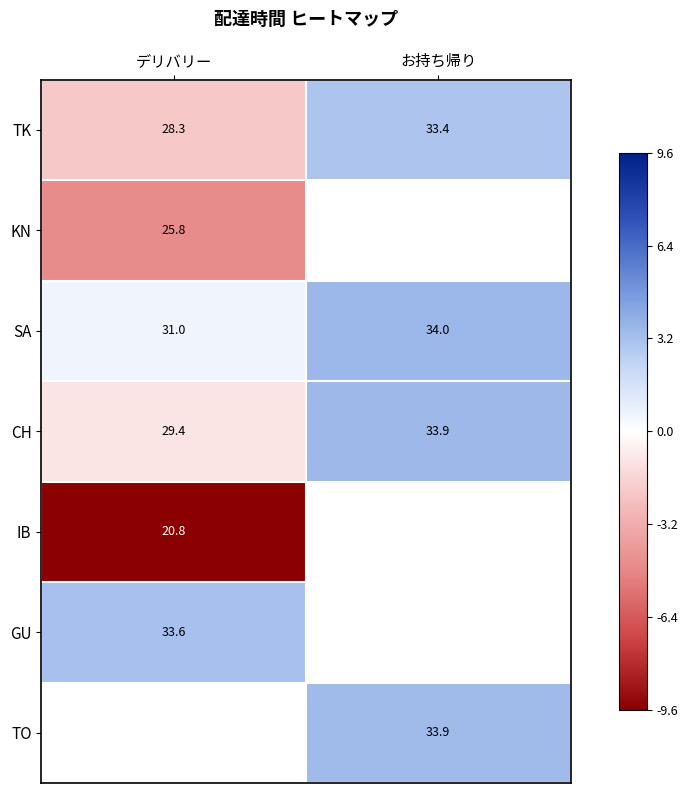

At which category does the chart reach its peak across all series?

お持ち帰り